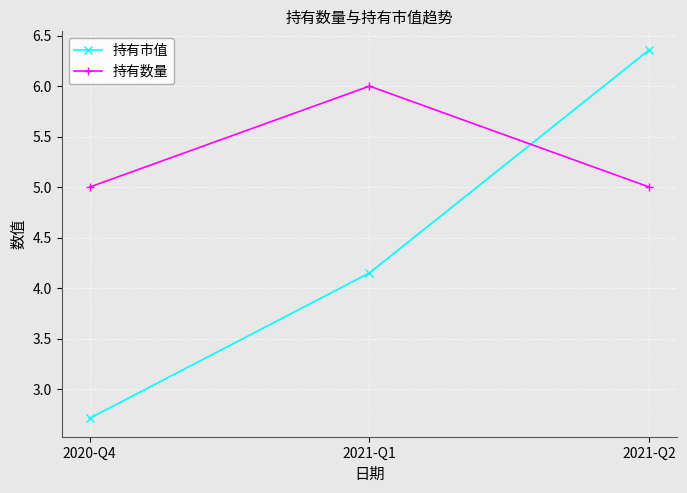

Which category has the lowest value across all series?

2020-Q4